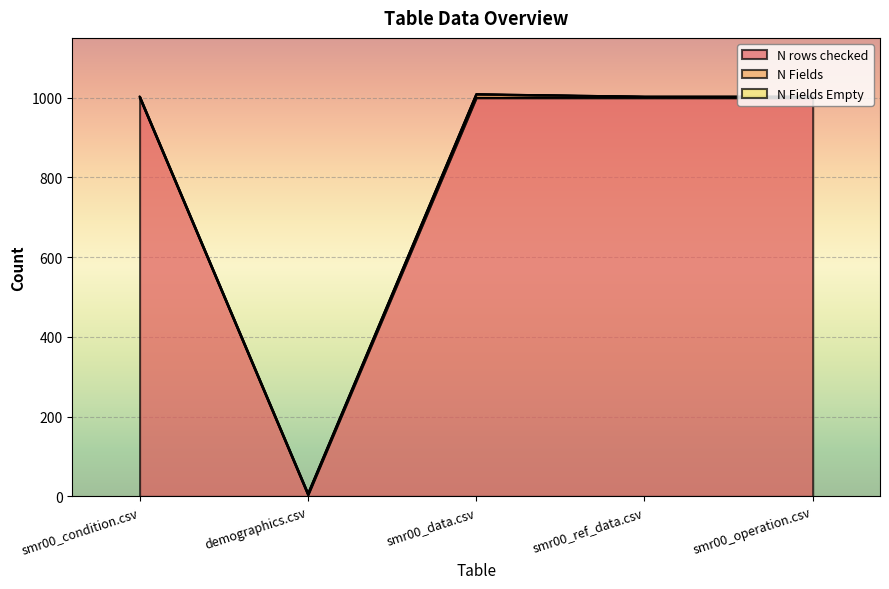

Which category has the lowest value in the N rows checked series?

demographics.csv